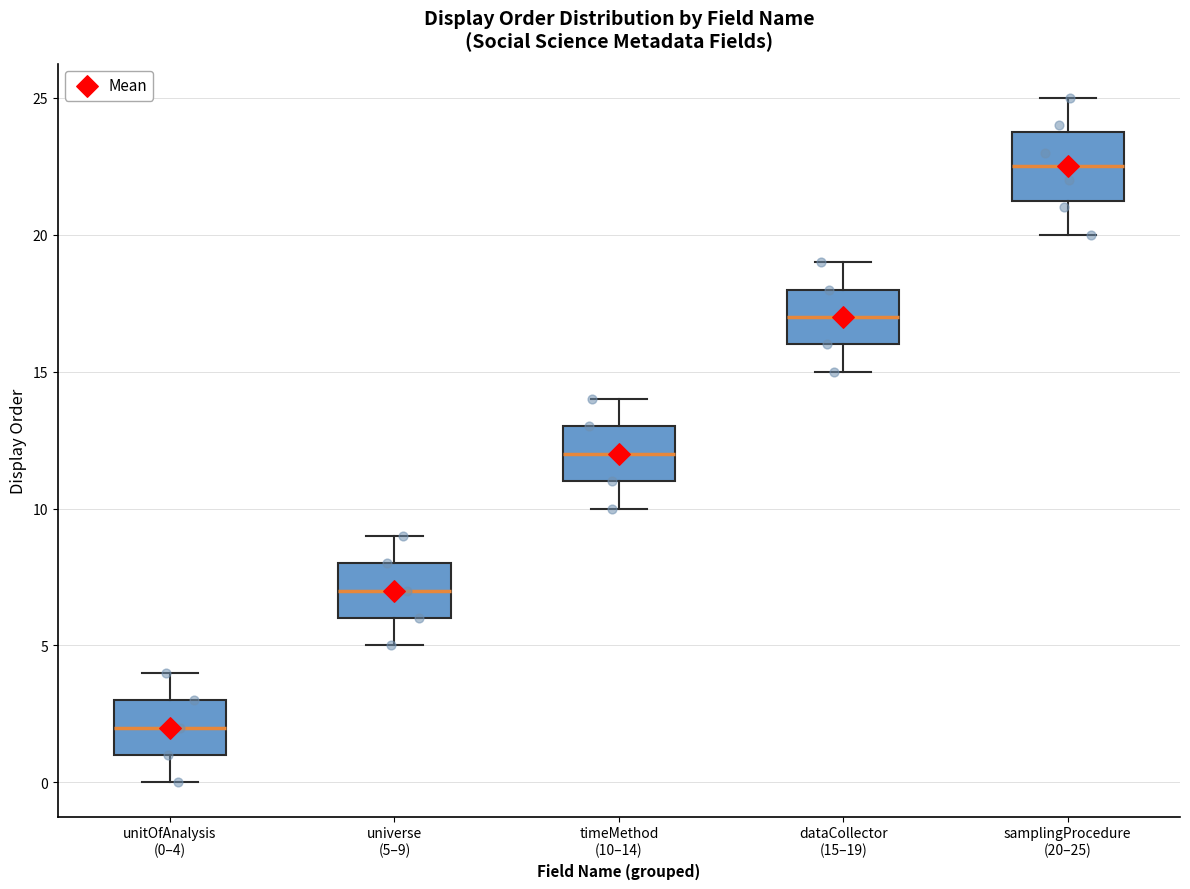

Reading left to right, read every box against the y-axis: the position of its median line, the range the box covers, and the ends of its whiskers. The values are not printed on the chart, so give them approximately, as read against the axis.

unitOfAnalysis (0–4): median 2.0, box 1.0 to 3.0, whiskers 0.0 to 4.0
universe (5–9): median 7.0, box 6.0 to 8.0, whiskers 5.0 to 9.0
timeMethod (10–14): median 12.0, box 11.0 to 13.0, whiskers 10.0 to 14.0
dataCollector (15–19): median 17.0, box 16.0 to 18.0, whiskers 15.0 to 19.0
samplingProcedure (20–25): median 22.5, box 21.5 to 24.0, whiskers 20.0 to 25.0